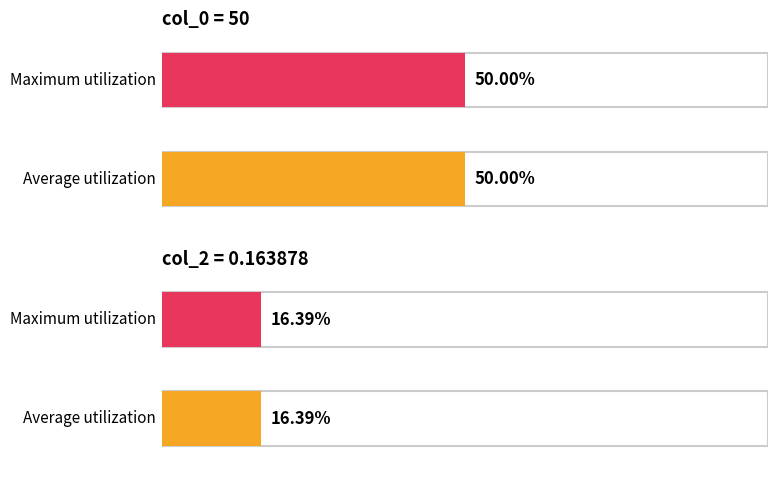

True or false: col_2 has a value of 0.2 at 7.

False